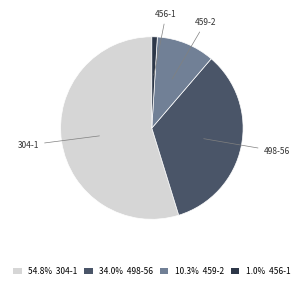

Between 304-1 and 456-1, which is larger?

304-1